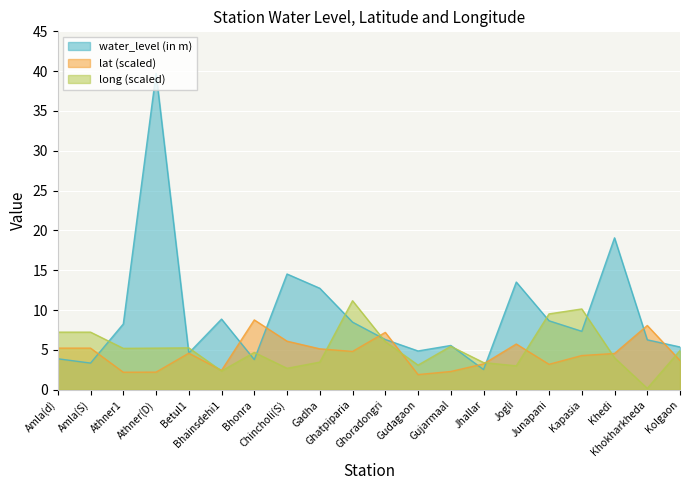

At which category does the chart reach its minimum across all series?

Khokharkheda